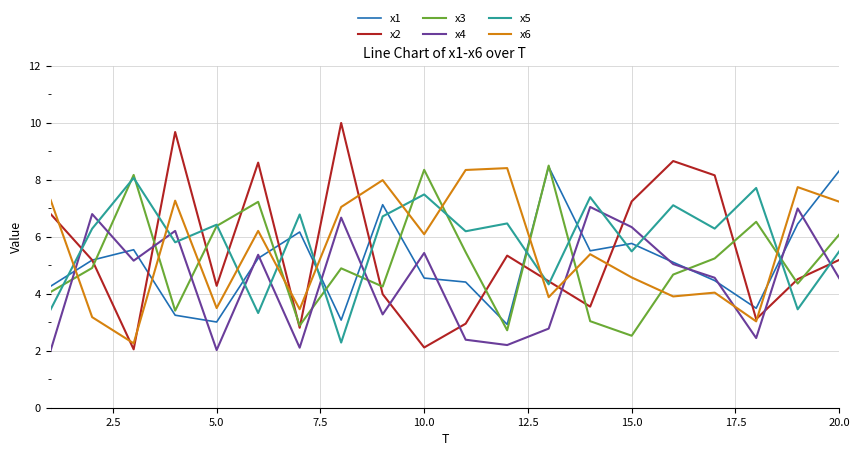

What is the difference between the maximum and minimum values in the x2 series?

7.9